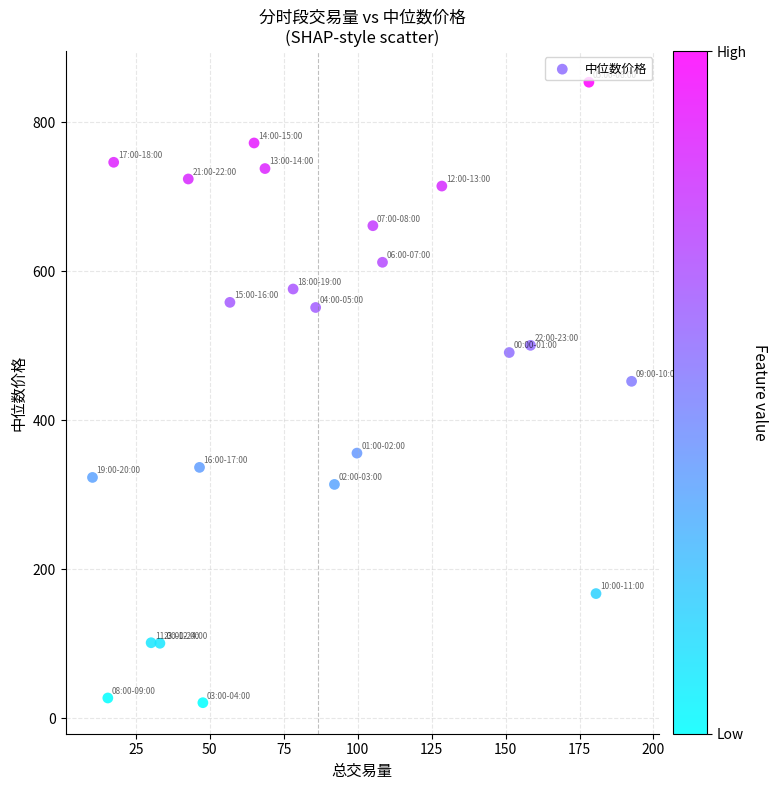

What Y value in the scatter plot is closest to 437?

452.2